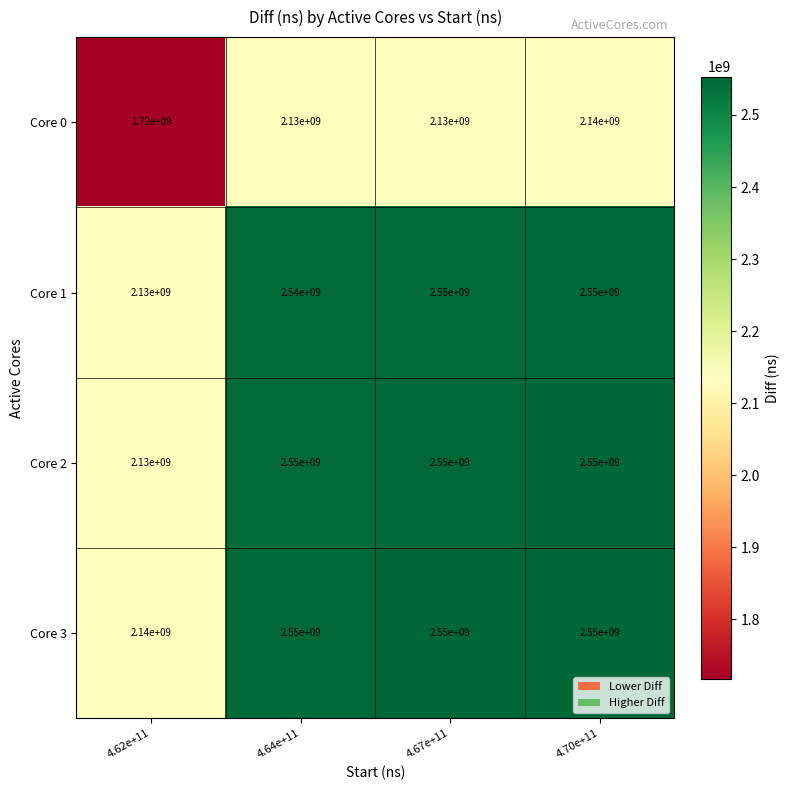

Is it true that Core 0 equals 1324709953 at 4.64e+11?

False